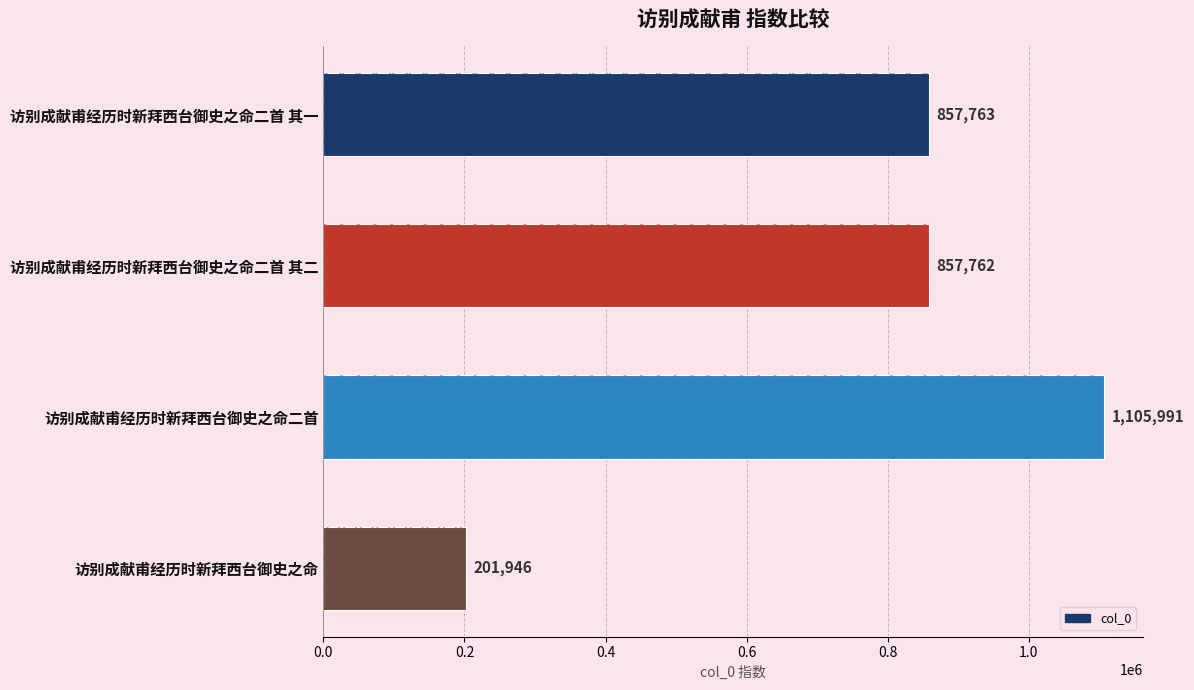

Are the bars grouped side by side (vs. stacked)?

No